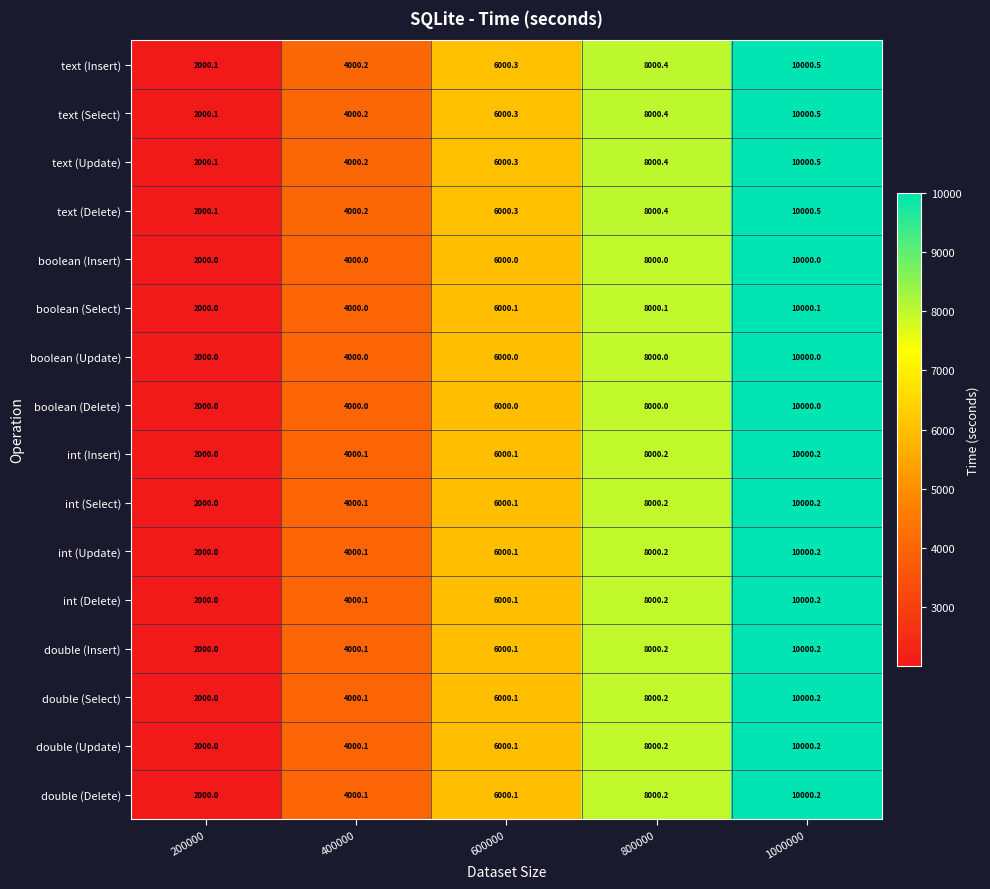

What is the spread (max minus min) of values at 200000?

0.1